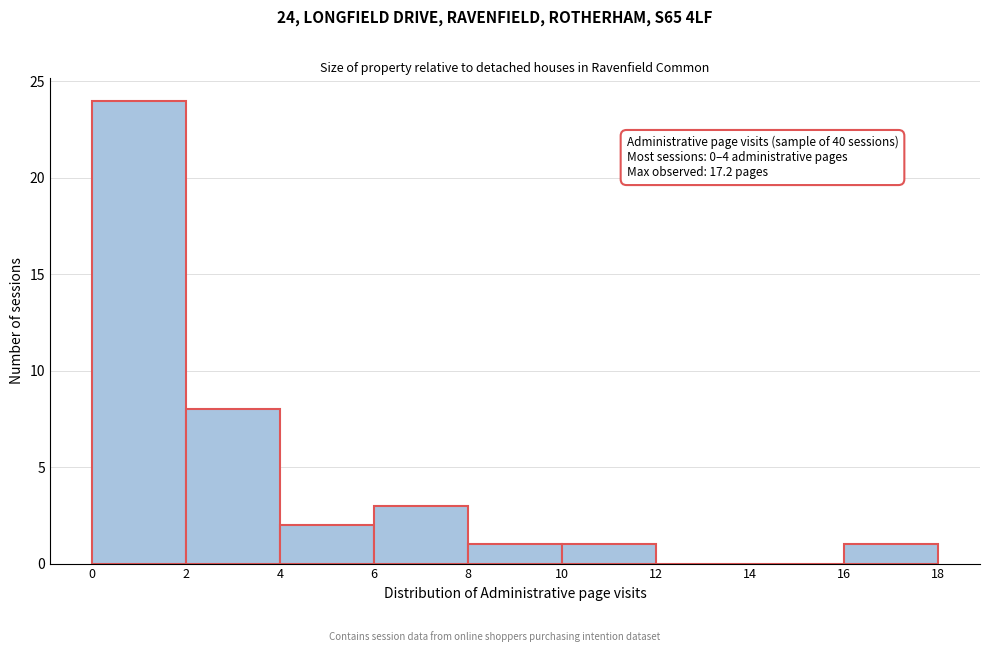

Over which range of the x-axis is the bar tallest?

0 to 2